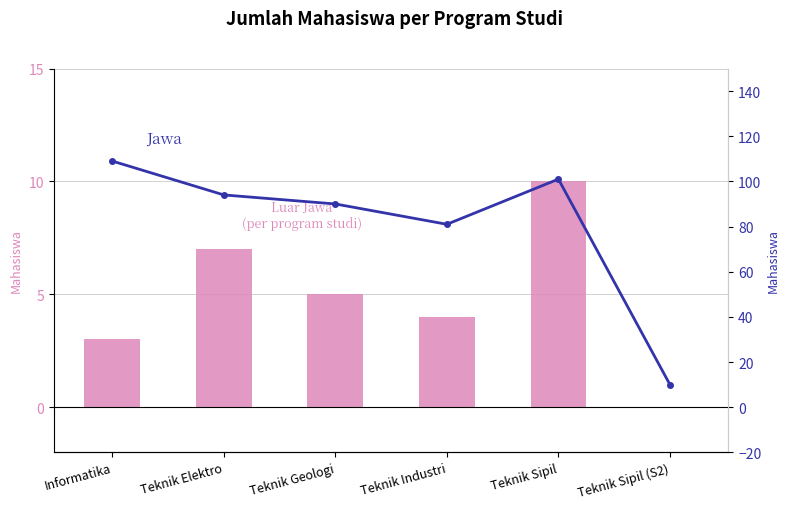

Rank the series by their average value, from highest to lowest.

Jawa, Luar Jawa